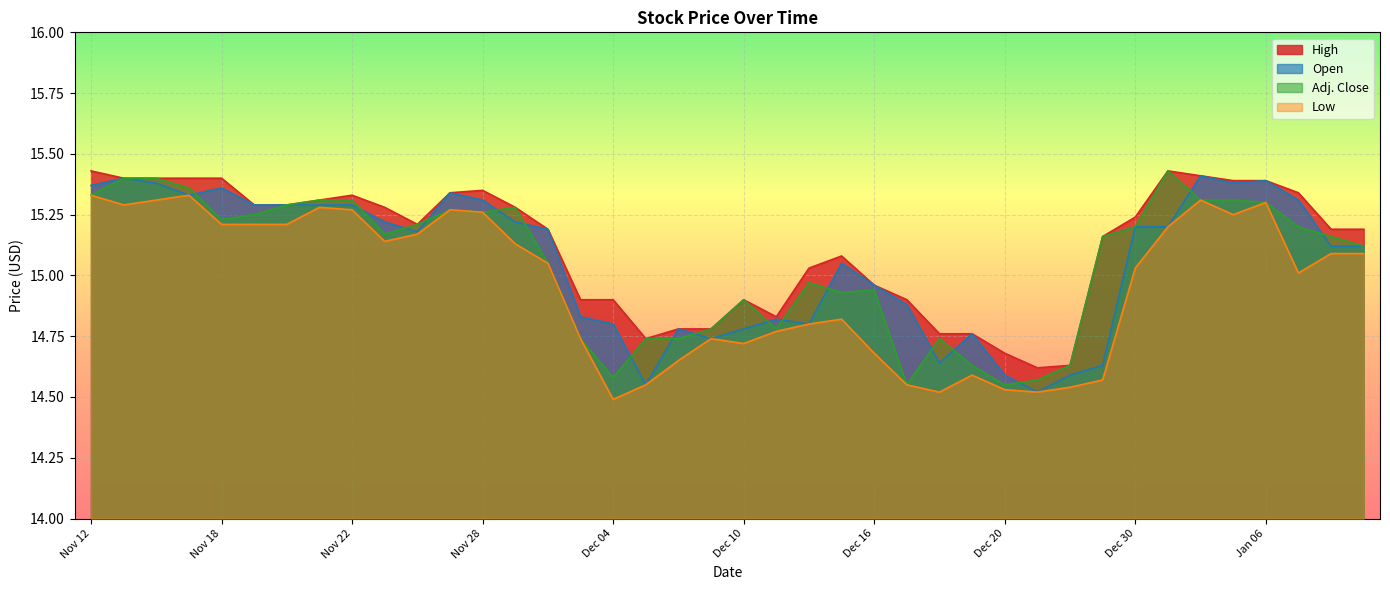

Does the chart display data point markers on the line(s)?

No